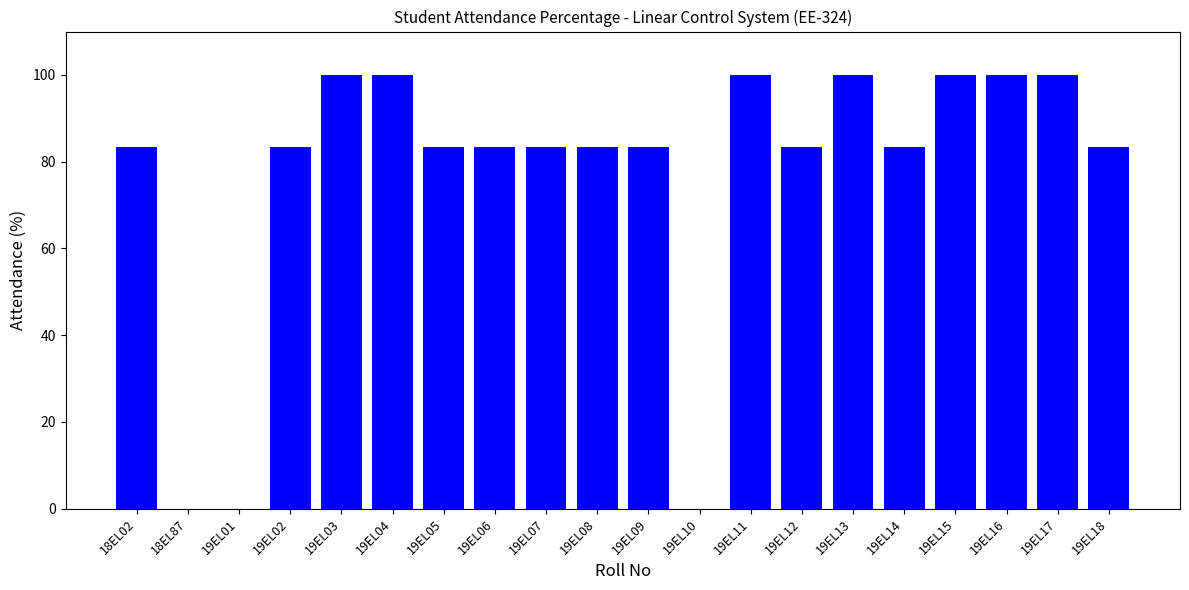

True or false: the data shows -43.9 at 18EL87.

False